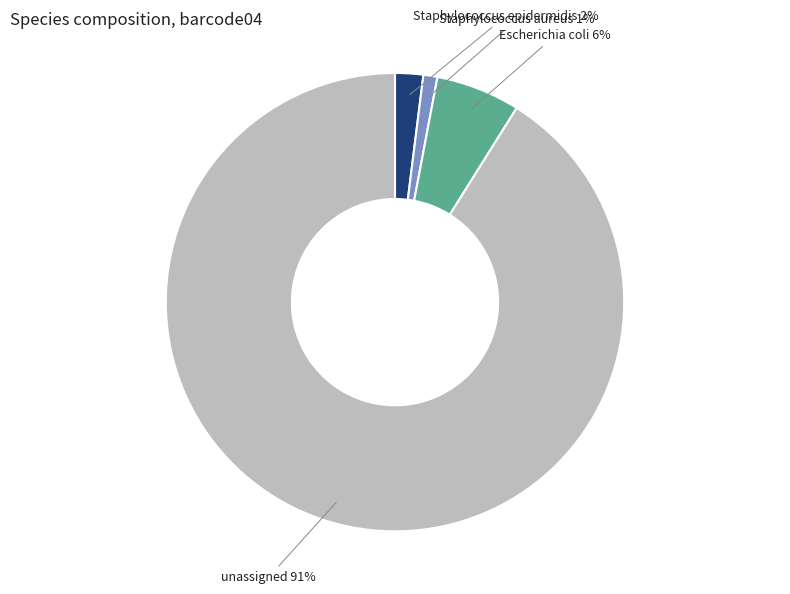

To the nearest percent, what portion does unassigned represent?

91%